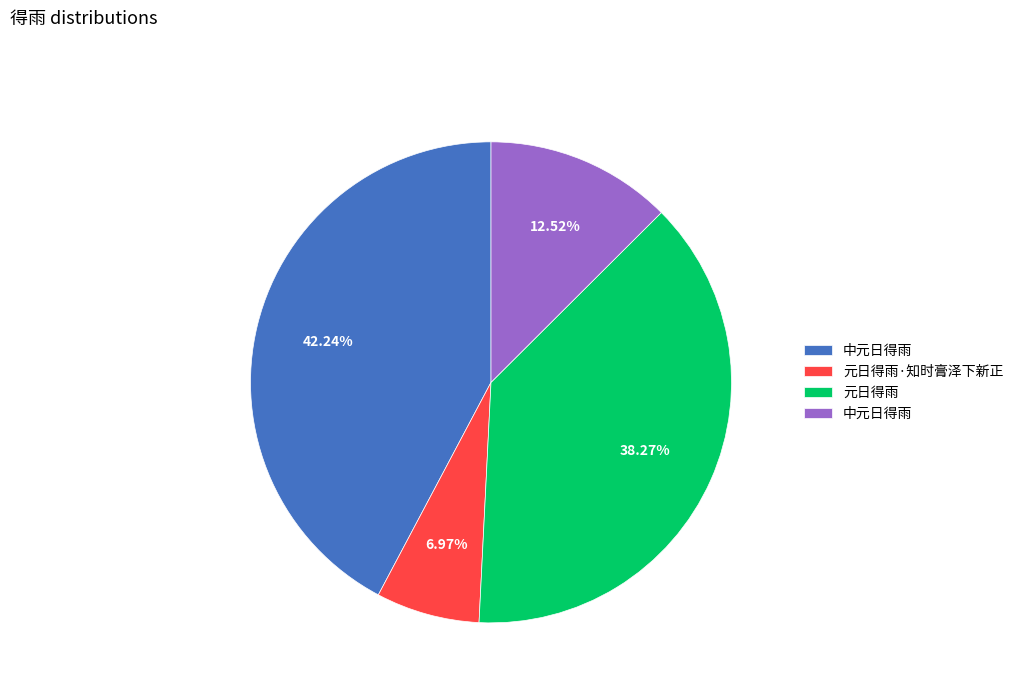

Is there any slice that represents more than half of the pie?

No